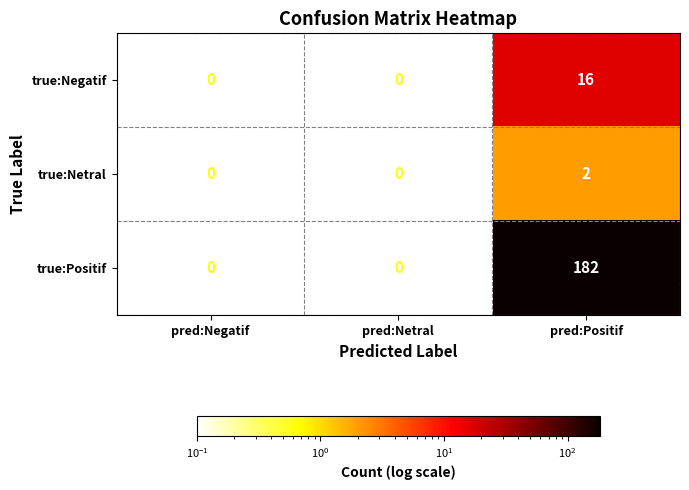

At pred:Positif, list the series in order from smallest to largest.

true:Netral, true:Negatif, true:Positif